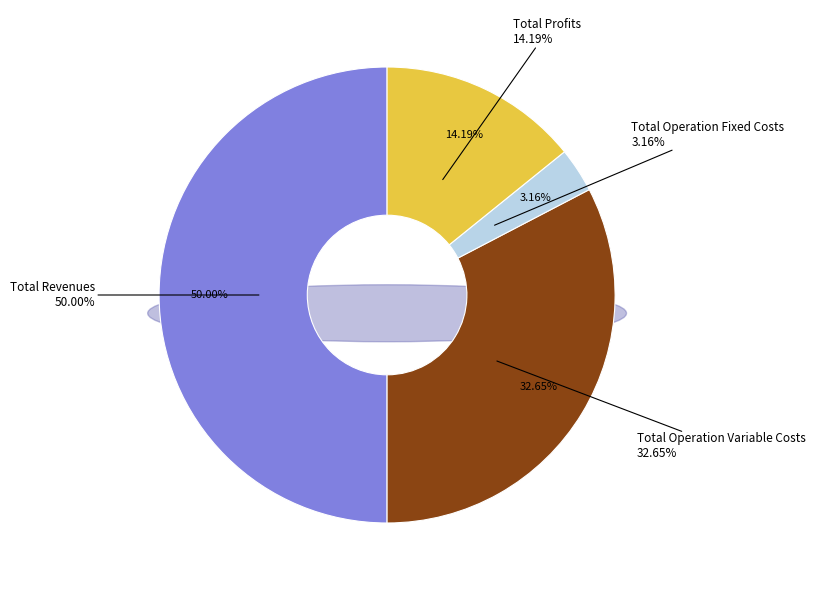

Approximately how many times larger is the value at Total Operation Variable Costs compared to Total Operation Fixed Costs?

10.3